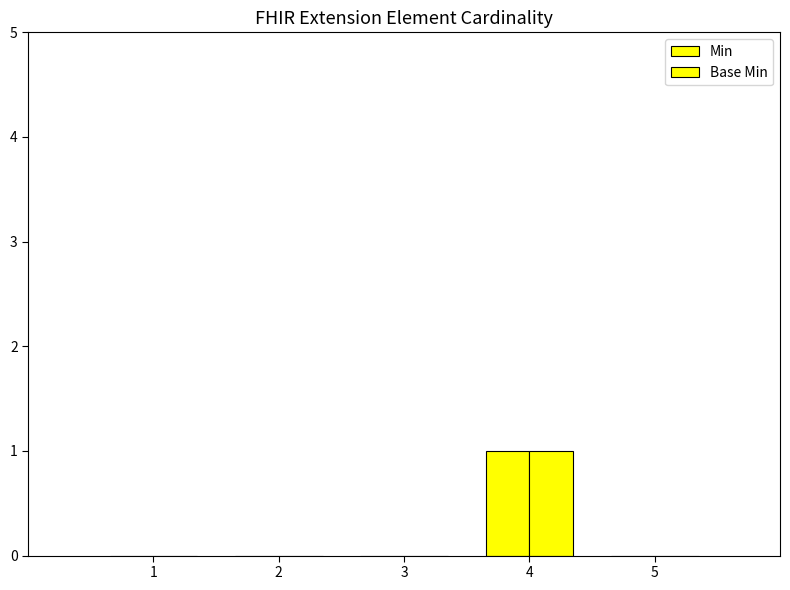

How many categories are shown in the chart?

5